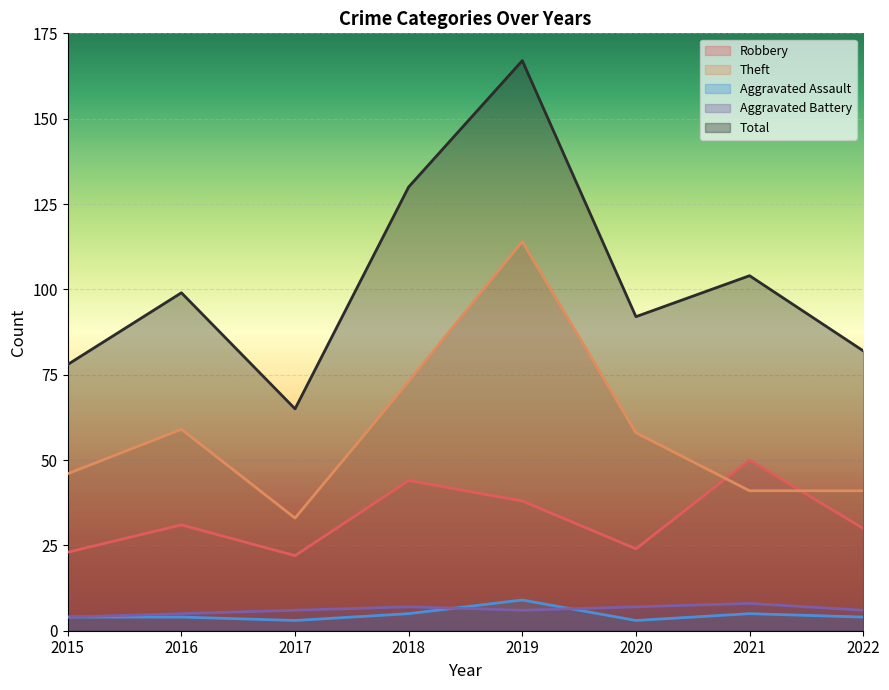

Which category has the lowest value in the Total series?

2017